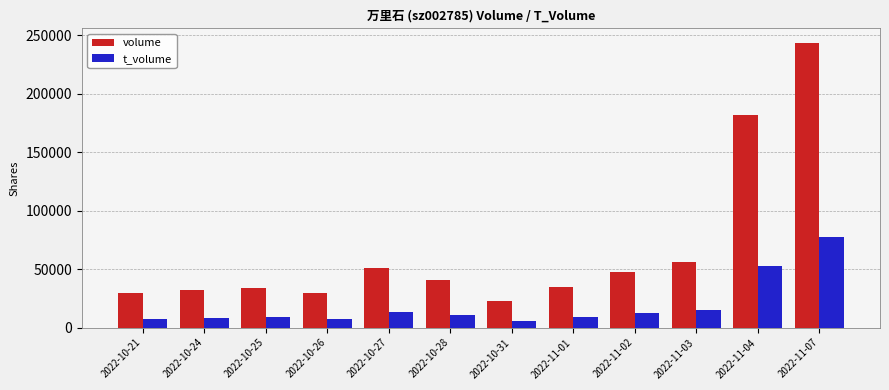

What is the maximum value for t_volume?

77185